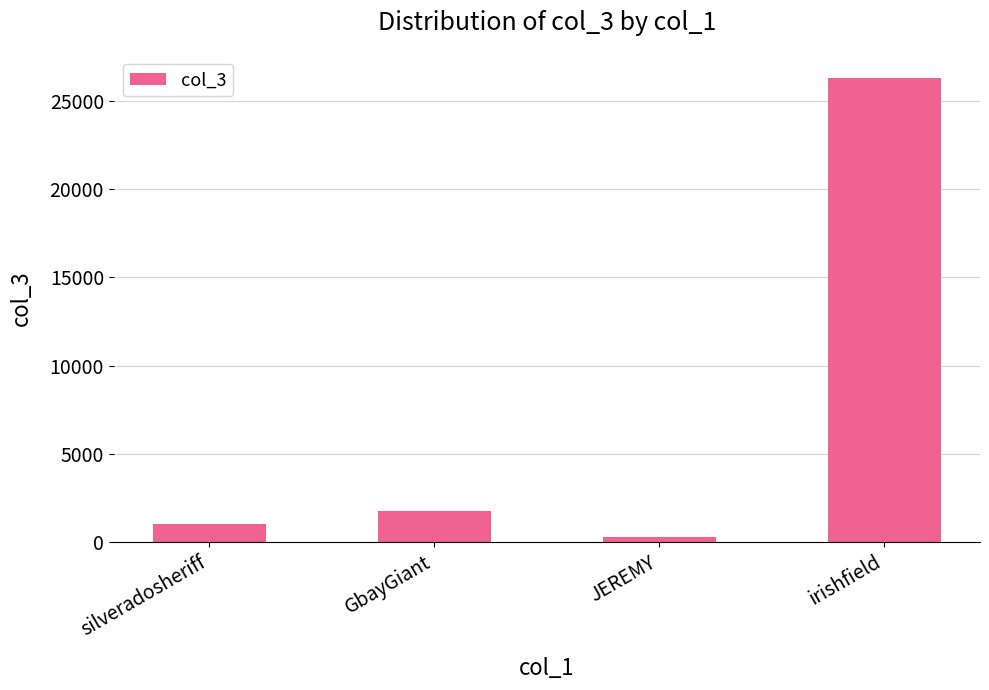

What is the sum of the values at JEREMY and GbayGiant?

2080